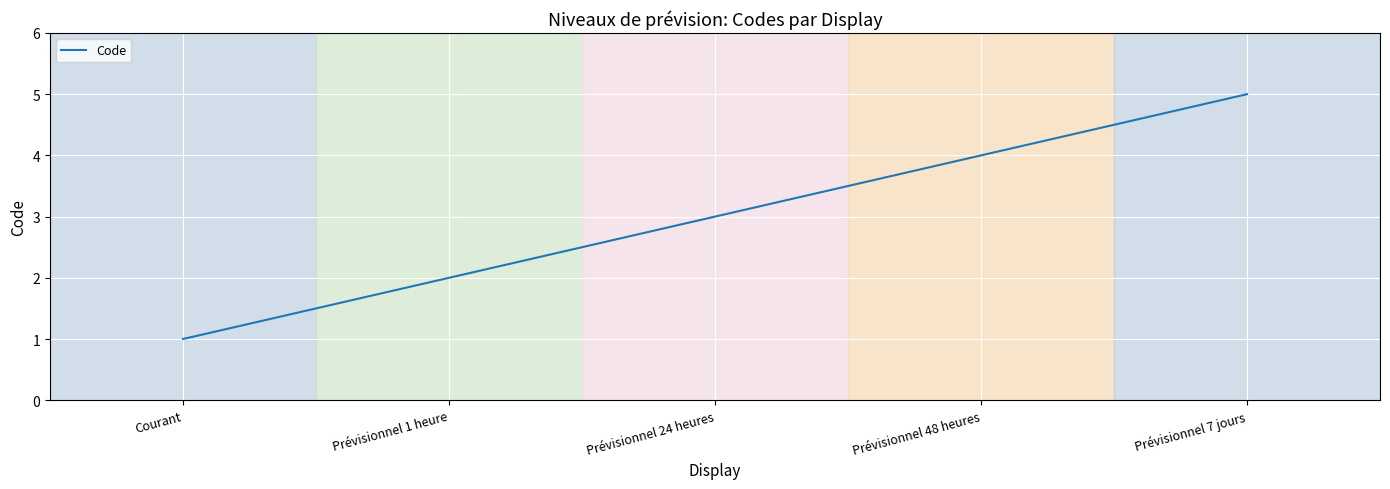

At which category does the chart reach its minimum across all series?

Courant